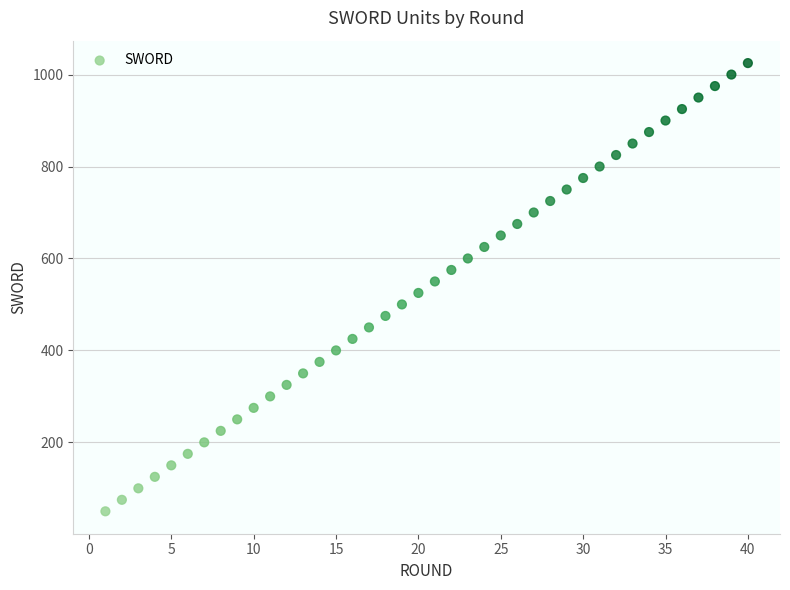

What is the range of Y values (max minus min)?

975